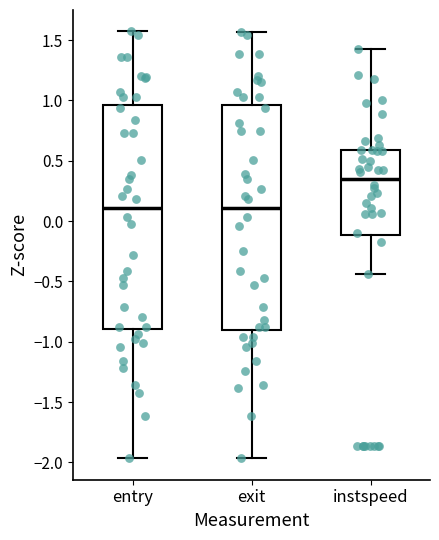

Which box's median line is the highest?

instspeed